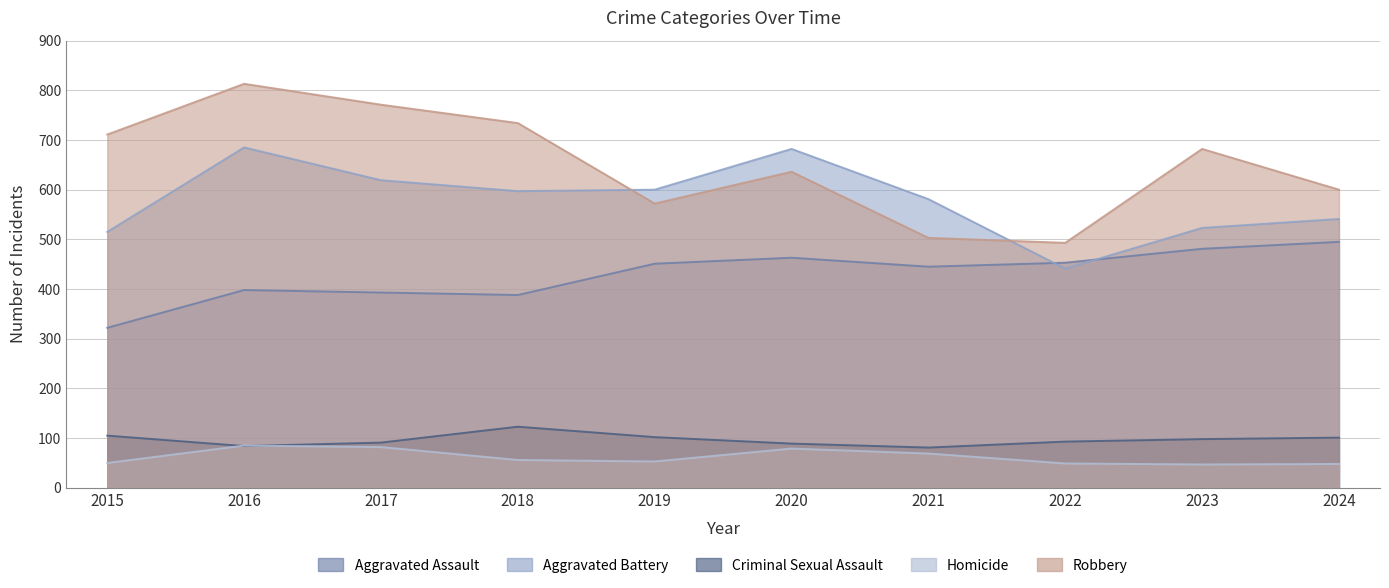

Reading right to left, extract all data points from this chart.

Aggravated Assault: 495	481	453	445	463	451	388	393	398	322
Aggravated Battery: 541	523	441	581	682	600	597	619	685	515
Criminal Sexual Assault: 101	98	93	81	89	102	123	91	84	105
Homicide: 48	47	49	69	79	53	56	82	85	50
Robbery: 600	682	493	503	636	572	734	771	813	711